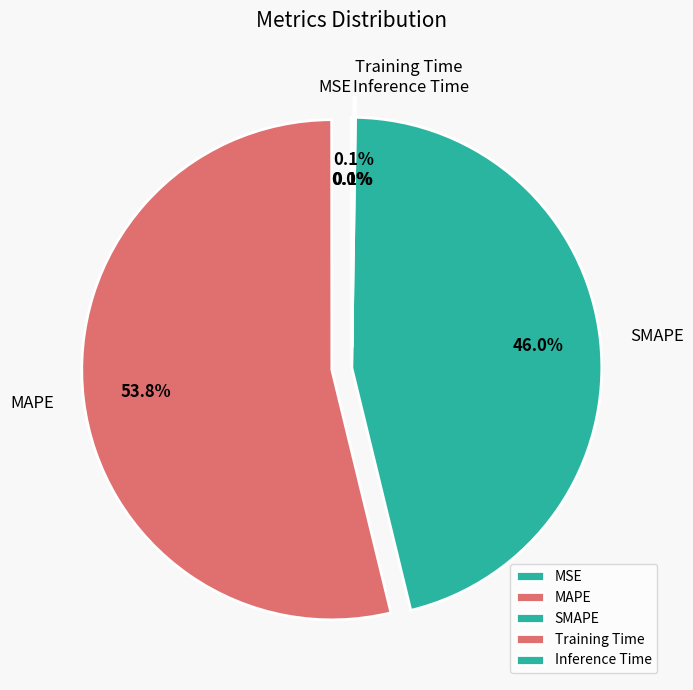

Does any single category account for the majority?

Yes